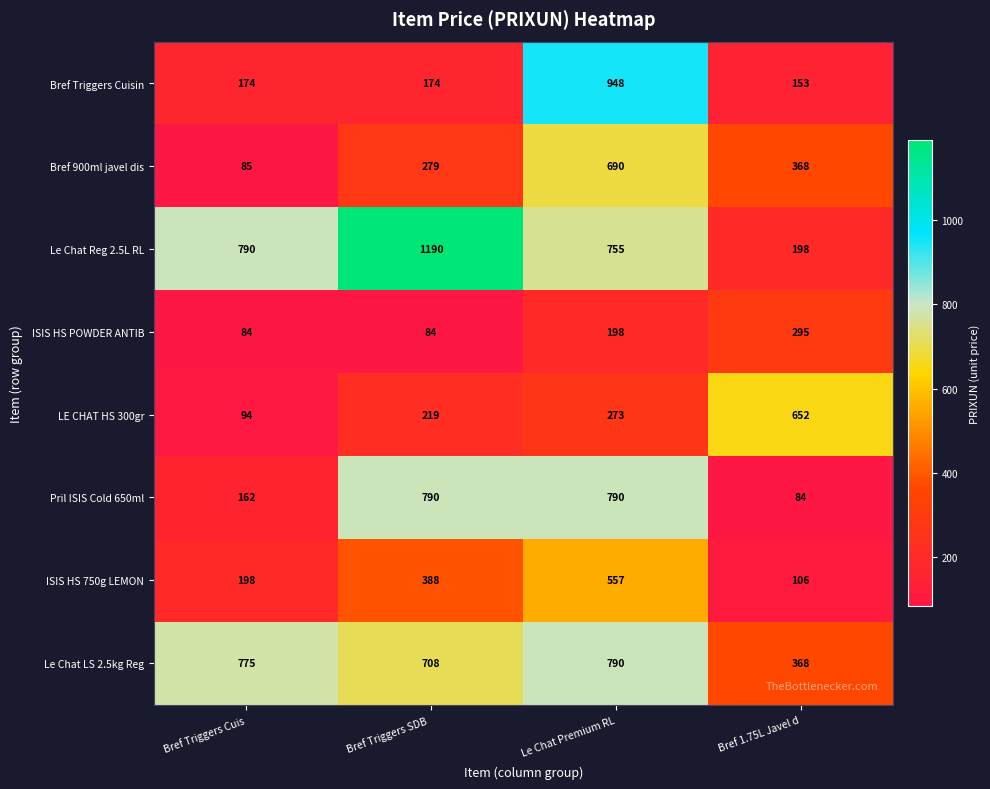

Count the number of categories in the chart.

4